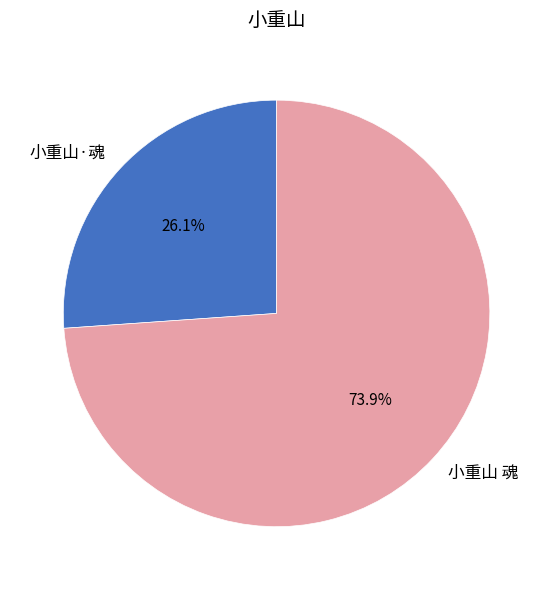

To the nearest percent, what is the average slice percentage?

50%